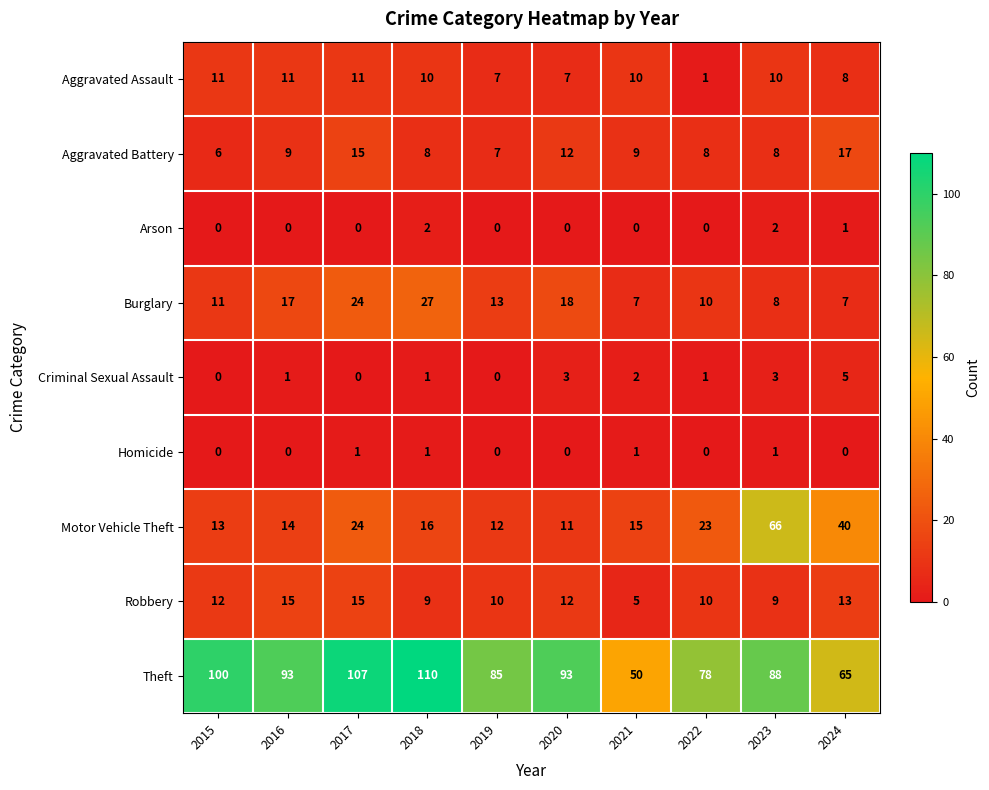

At which label is Theft closest to 80?

2022